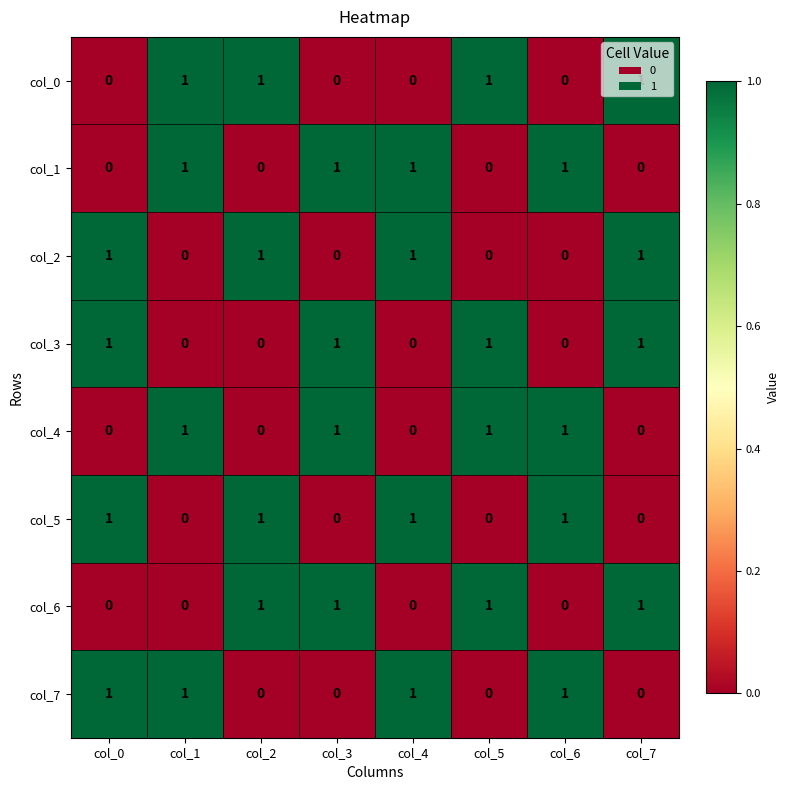

The value of col_4 at col_3 is 2. True or false?

False